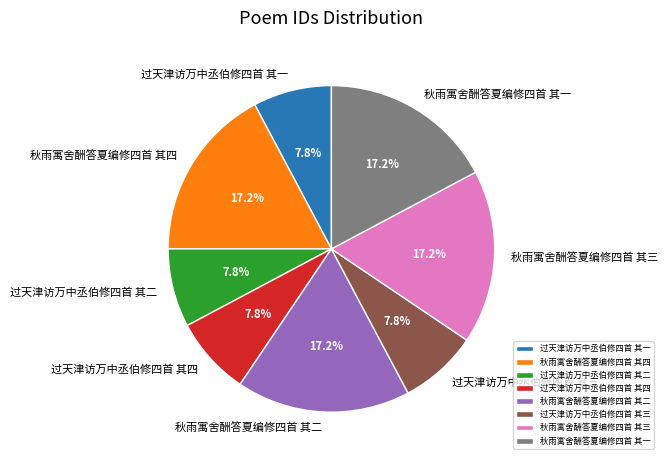

The 过天津访万中丞伯修四首 其三 slice represents 1% of the pie. True or false?

False